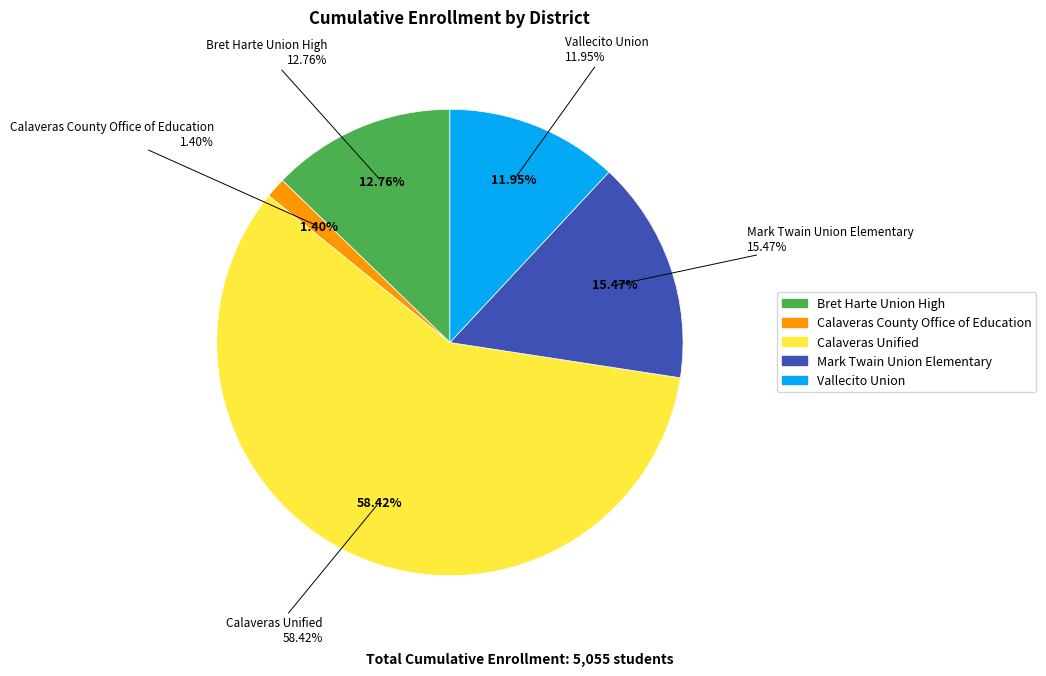

Which has a higher value, Mark Twain Union Elementary or Calaveras County Office of Education?

Mark Twain Union Elementary